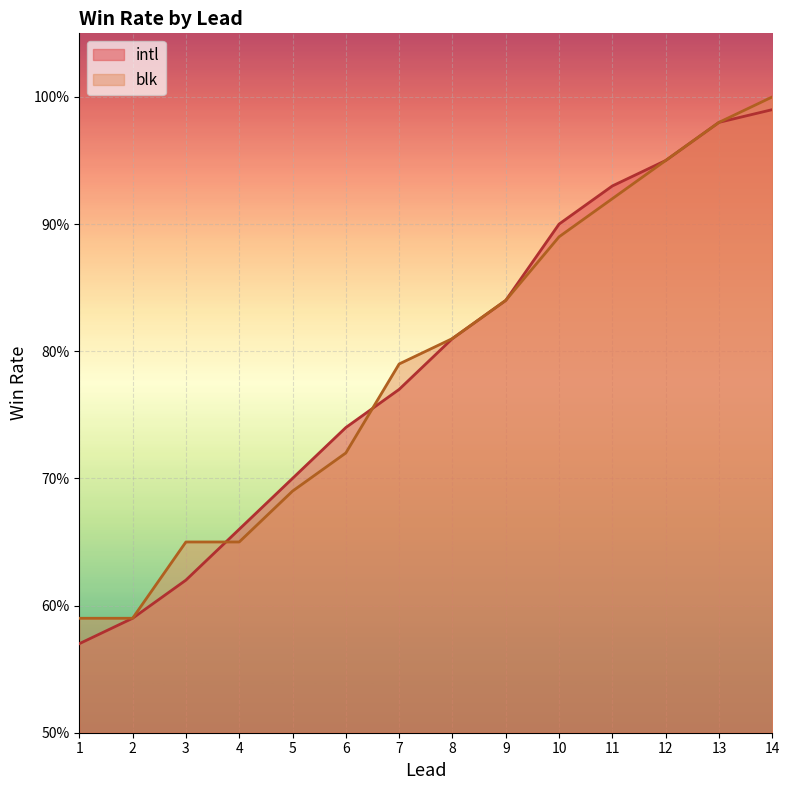

List the series in order of their overall mean, lowest first.

intl, blk